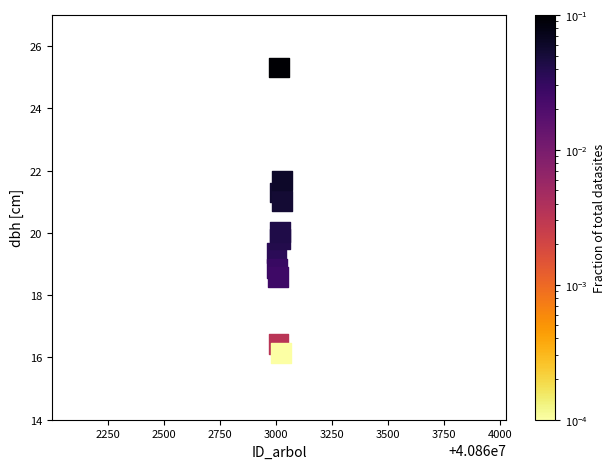

What is the average Y value?

19.9